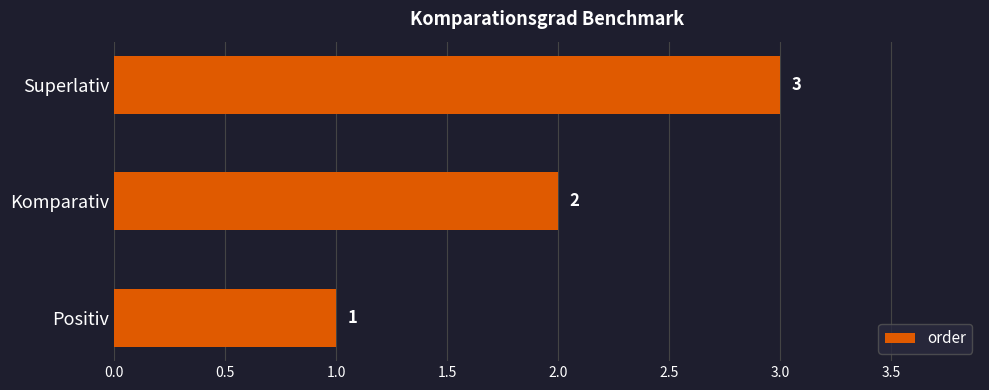

What is the ratio of the value at Positiv to the value at Komparativ?

0.5